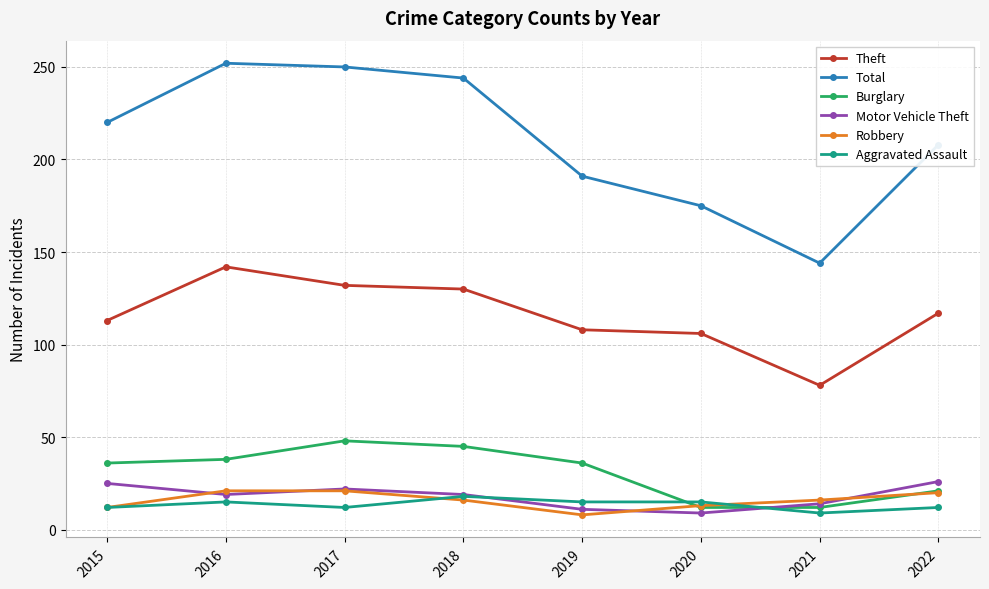

Is the value of Theft at 2021 greater than the value of Robbery at 2022?

Yes